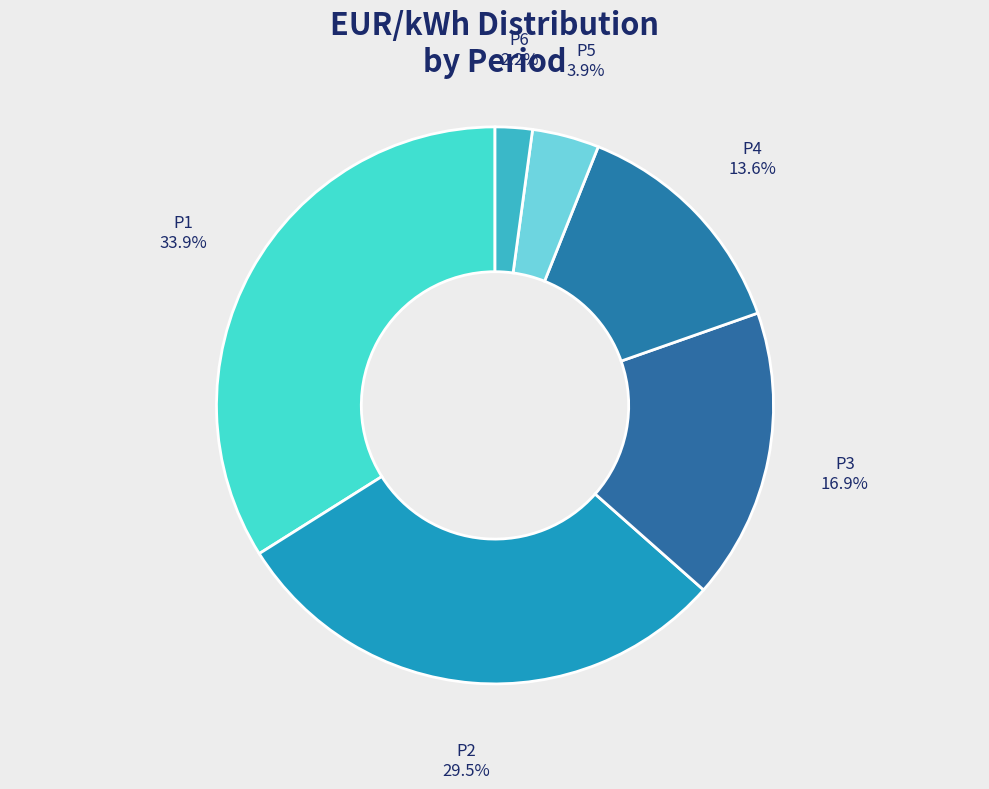

To the nearest percent, what is the difference between the P5 and P3 slice percentages?

13%